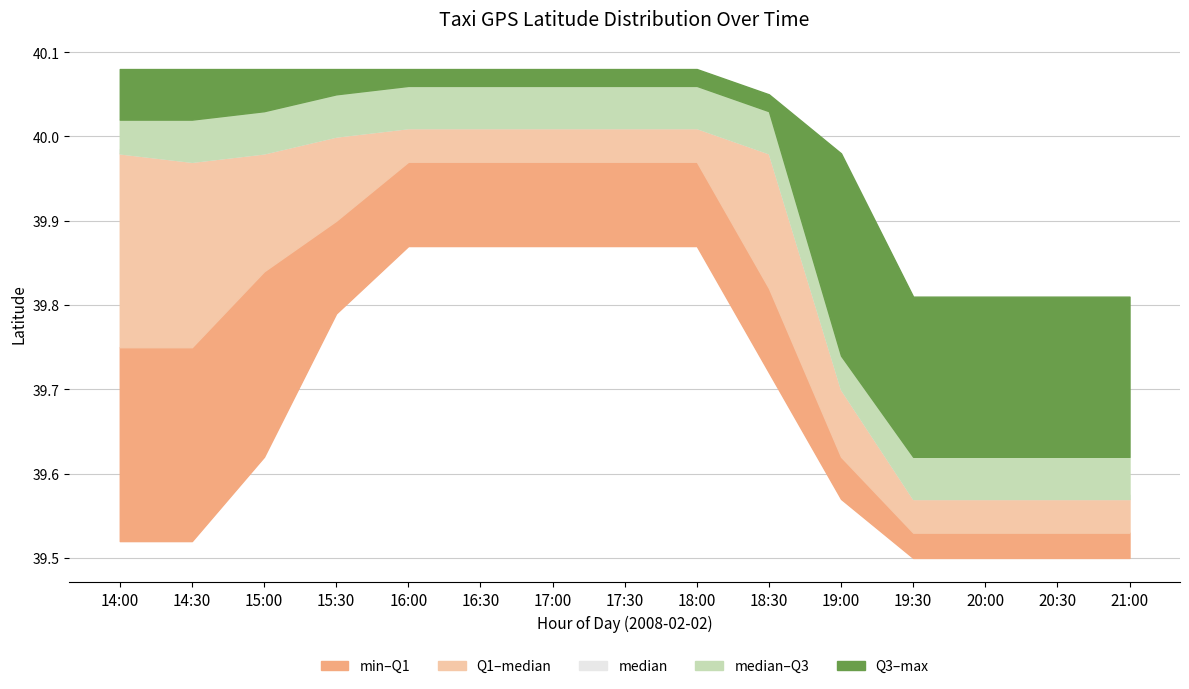

At which category is the sum across all series the highest?

16:00